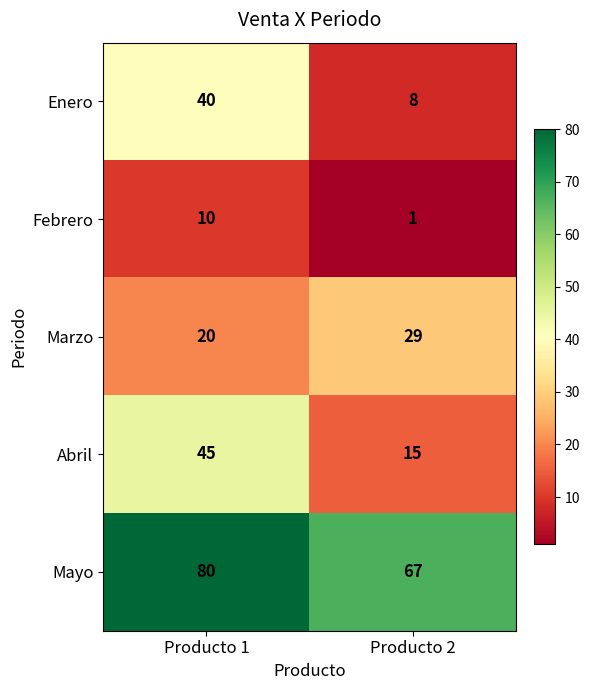

What is the lowest value of the Enero series?

8